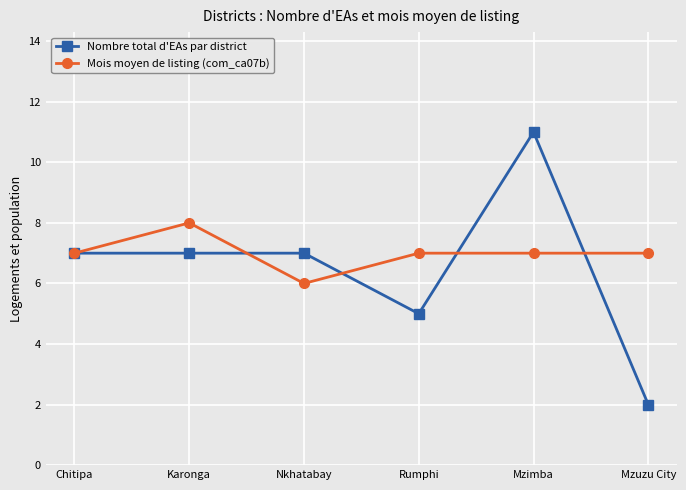

Is the value of Nombre total d'EAs par district at Mzuzu City greater than the value of Mois moyen de listing (com_ca07b) at Karonga?

No